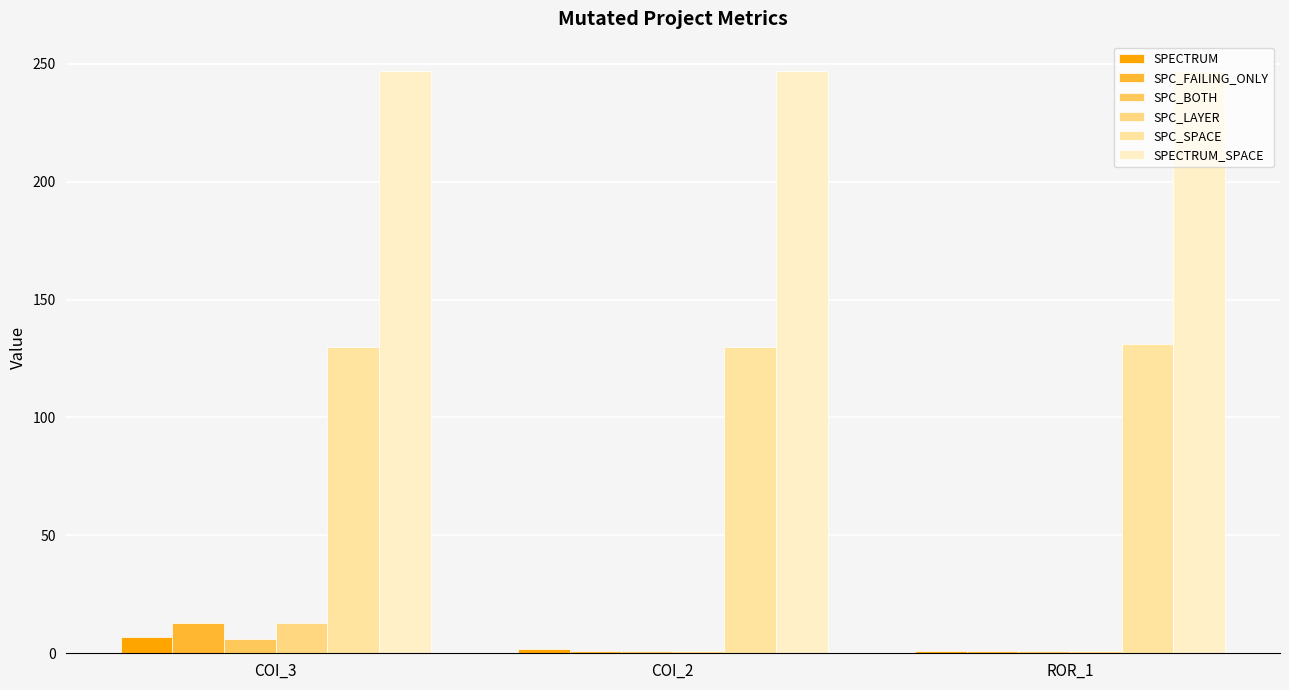

Which has a higher value, COI_3 or ROR_1?

COI_3